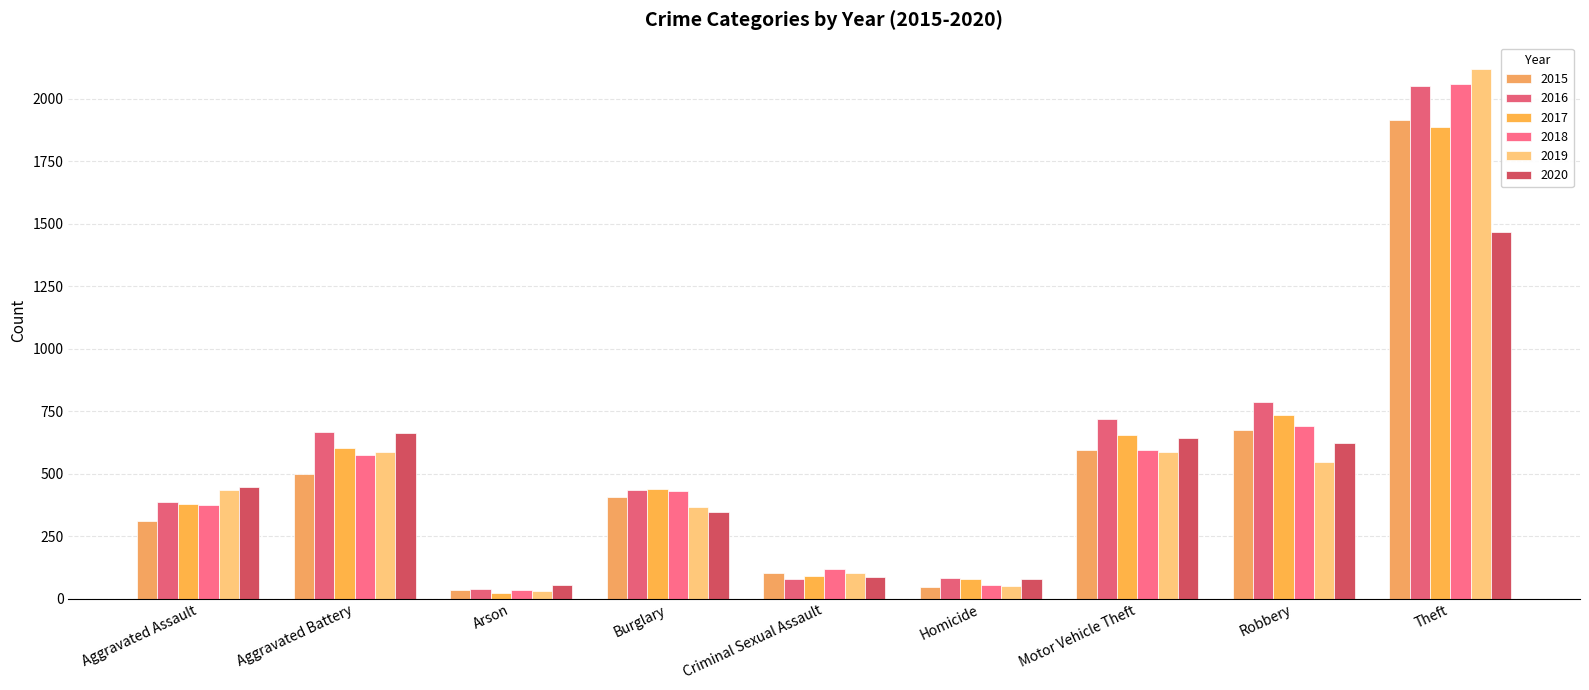

What is the sum of the 2019 values at Motor Vehicle Theft and Theft?

2704